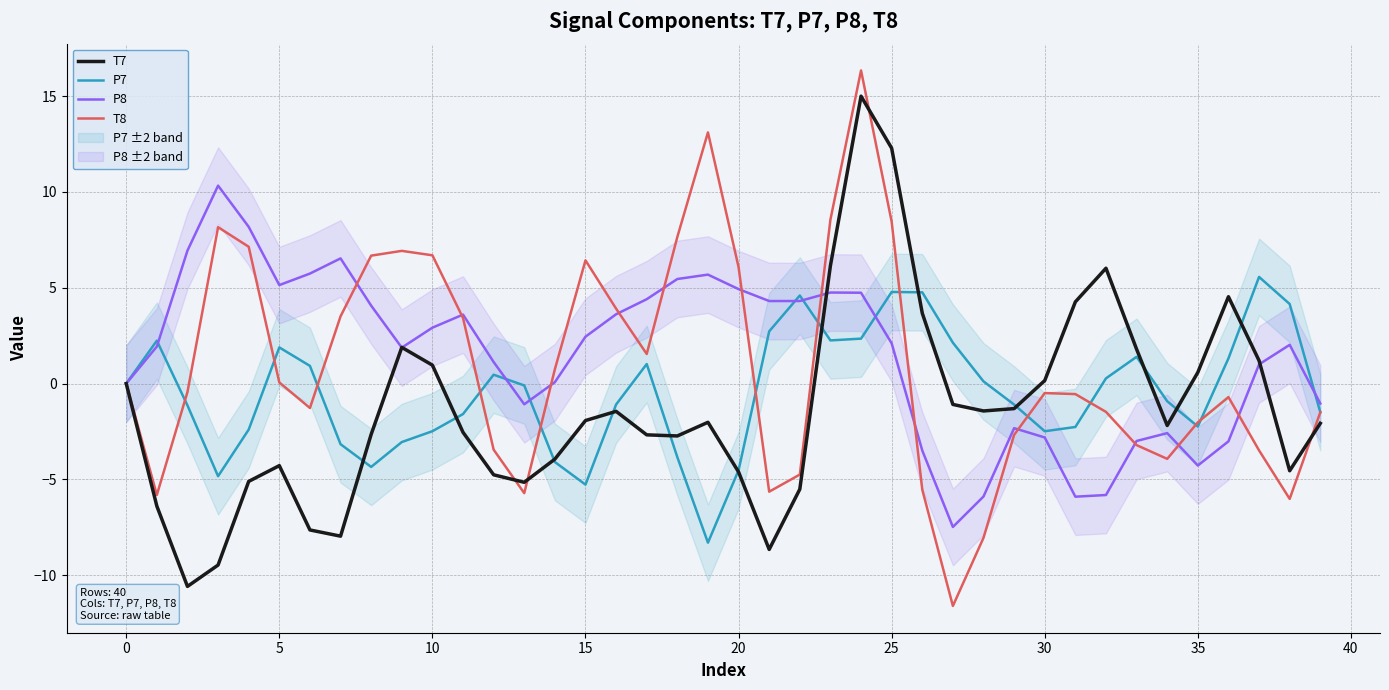

Reading right to left, what are all the values shown in this chart?

T7: -2.1	-4.5	1.2	4.5	0.6	-2.2	1.8	6.0	4.3	0.2	-1.3	-1.4	-1.1	3.7	12.3	15.0	6.2	-5.5	-8.7	-4.6	-2.0	-2.7	-2.7	-1.5	-1.9	-3.9	-5.2	-4.8	-2.5	1.0	1.9	-2.6	-8.0	-7.6	-4.3	-5.1	-9.5	-10.6	-6.4	0.0
P7: -1.5	4.2	5.6	1.3	-2.2	-0.9	1.4	0.3	-2.3	-2.5	-1.1	0.1	2.1	4.8	4.8	2.3	2.3	4.6	2.7	-4.5	-8.3	-3.8	1.0	-1.1	-5.3	-4.1	-0.1	0.5	-1.6	-2.5	-3.1	-4.3	-3.2	0.9	1.9	-2.4	-4.8	-1.1	2.2	-0.0
P8: -1.0	2.0	1.0	-3.0	-4.3	-2.6	-3.0	-5.8	-5.9	-2.8	-2.3	-5.9	-7.5	-3.5	2.1	4.7	4.8	4.3	4.3	4.9	5.7	5.5	4.4	3.6	2.4	0.1	-1.1	1.1	3.6	2.9	1.9	4.1	6.5	5.7	5.1	8.2	10.3	6.9	1.9	-0.0
T8: -1.5	-6.0	-3.5	-0.7	-2.0	-3.9	-3.2	-1.5	-0.5	-0.5	-2.7	-8.0	-11.6	-5.5	8.4	16.3	8.6	-4.7	-5.6	6.1	13.1	7.7	1.5	3.9	6.4	0.7	-5.7	-3.4	3.4	6.7	6.9	6.7	3.5	-1.3	0.1	7.1	8.2	-0.4	-5.8	0.0